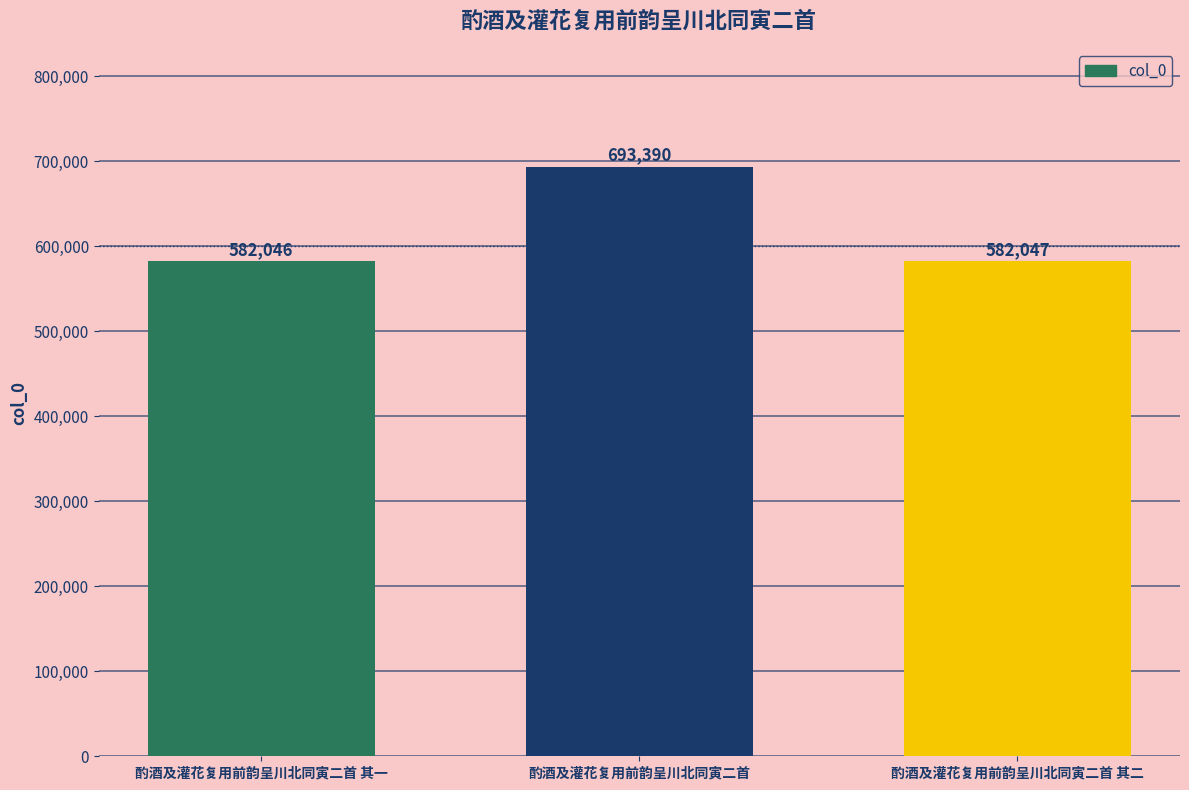

How many series are shown in this chart?

1